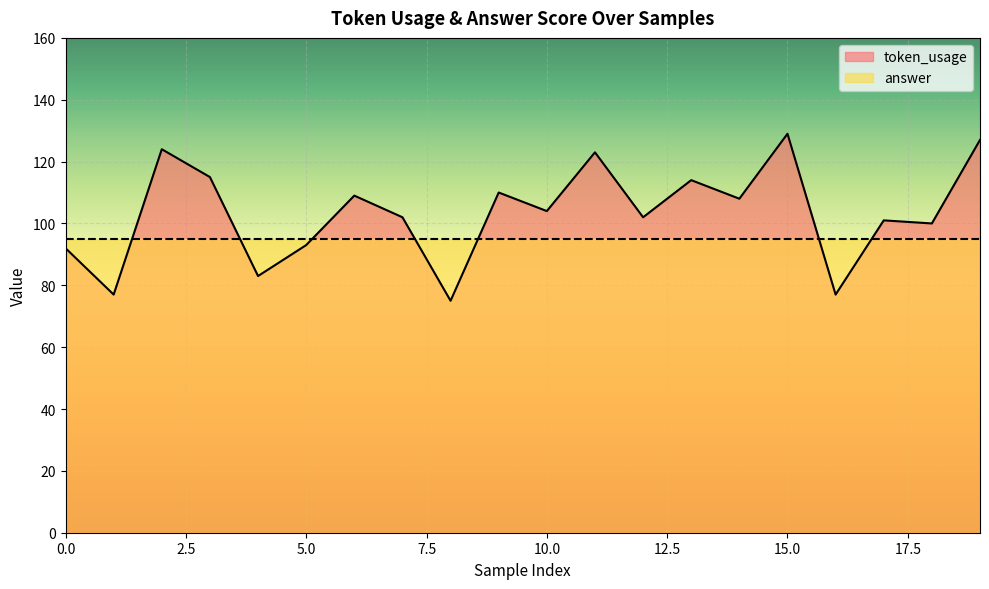

What is the sum of the values at 1 and 17?

178